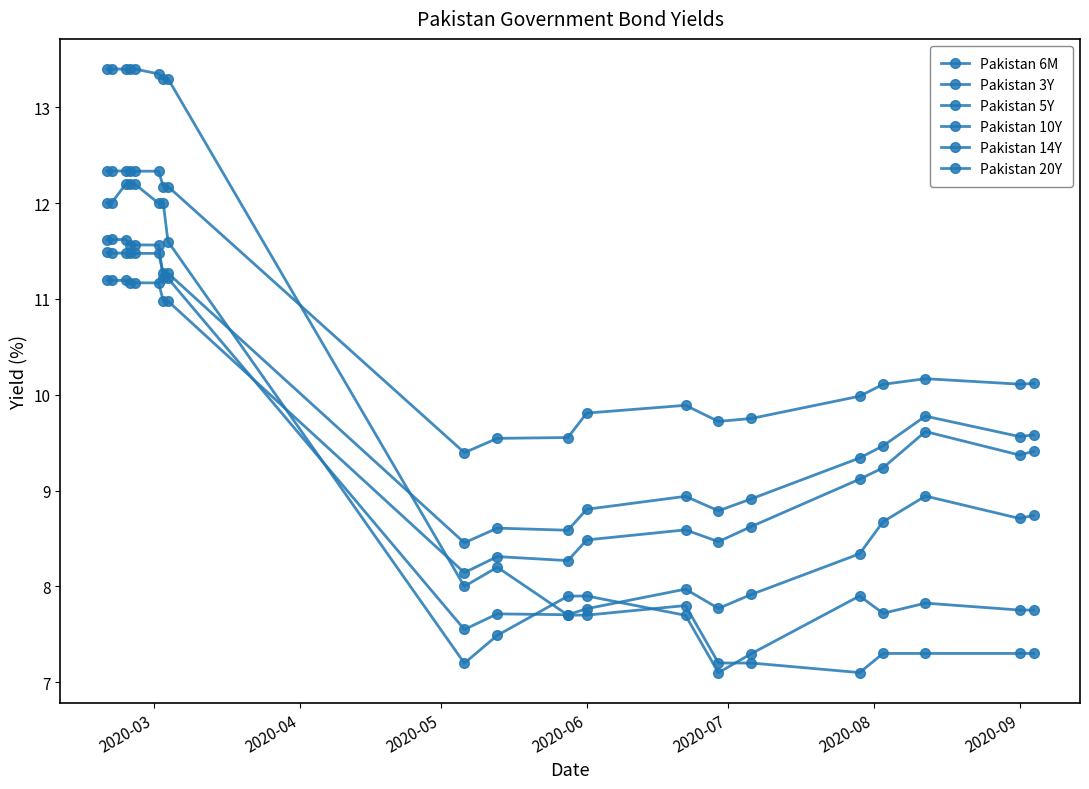

What is the highest value of the Pakistan 6M series?

13.4